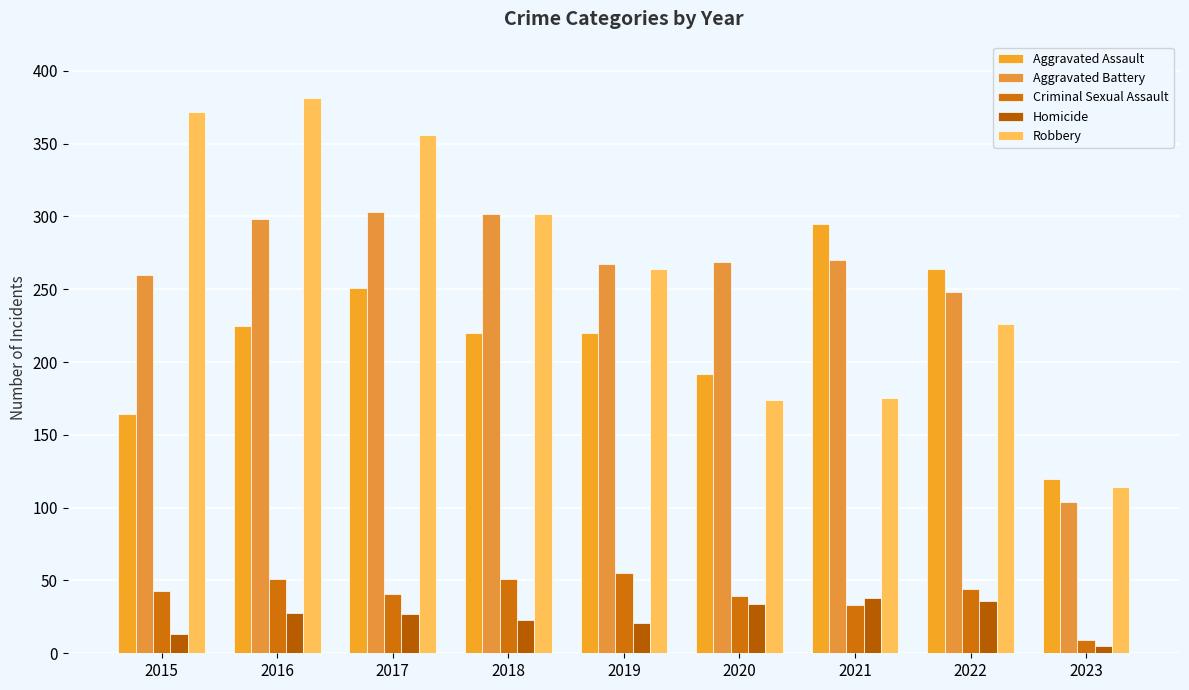

Which category has the highest value across all series?

2016